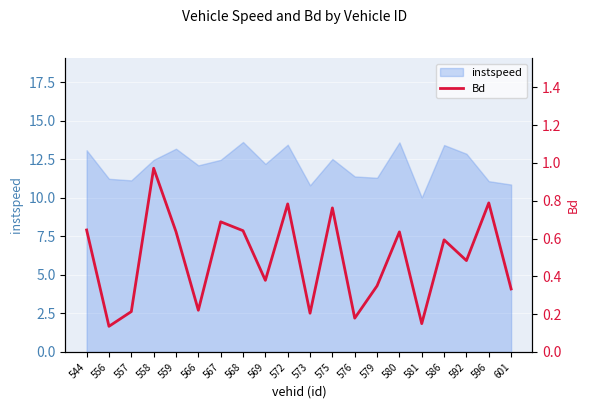

The value of instspeed at 596 is 11.1. True or false?

True